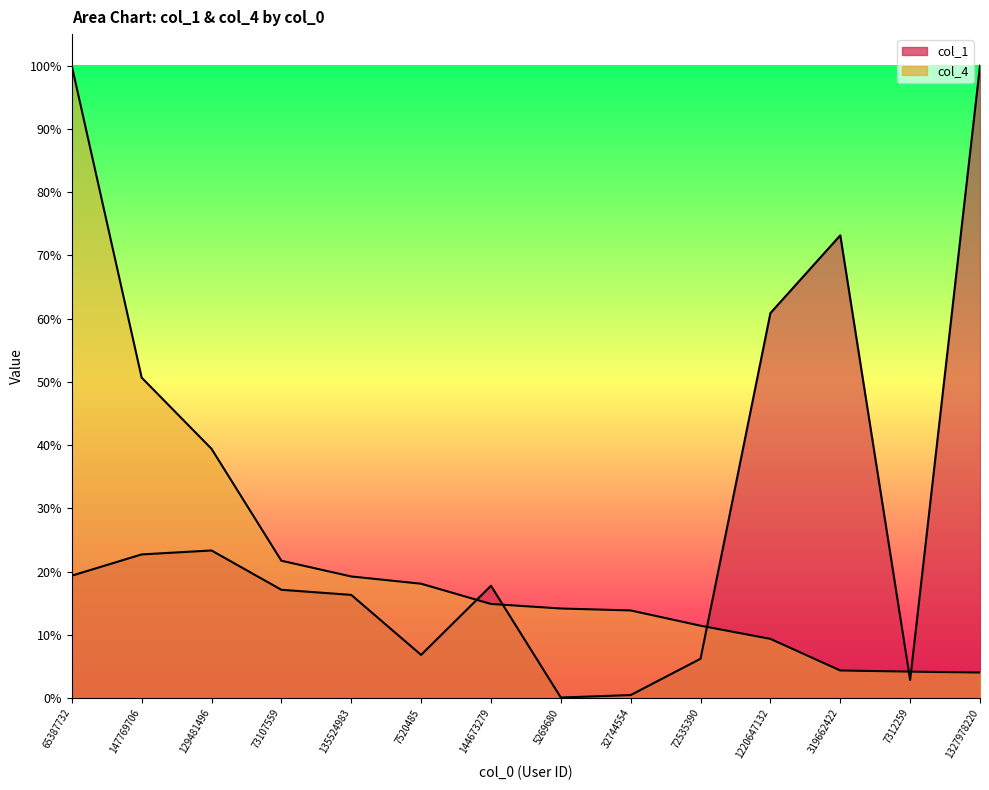

What is the total value across all series at 129481496?

0.6